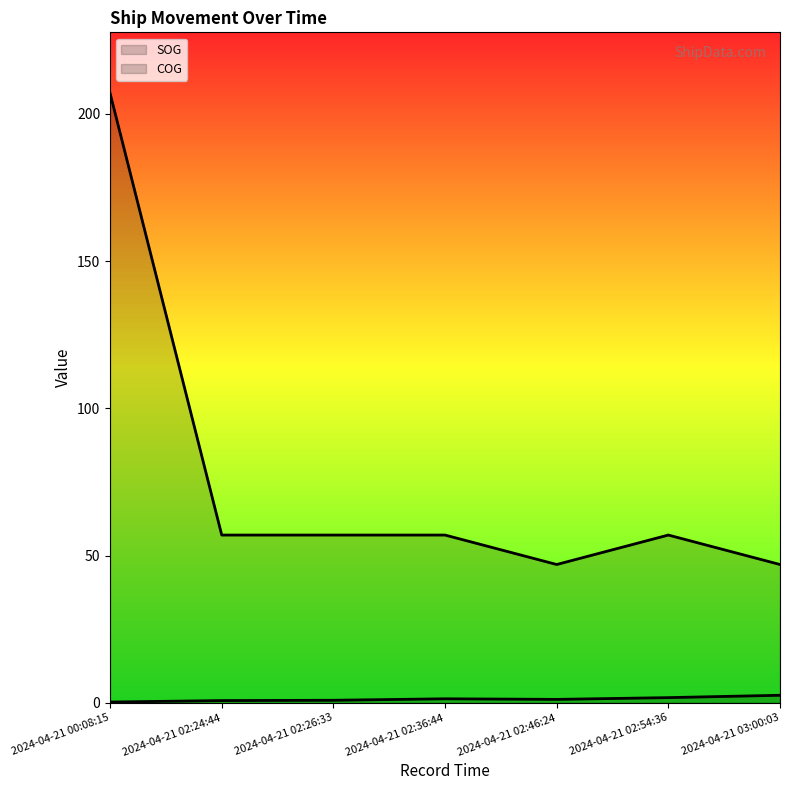

What is the label of the 2nd point from the left?

2024-04-21 02:24:44